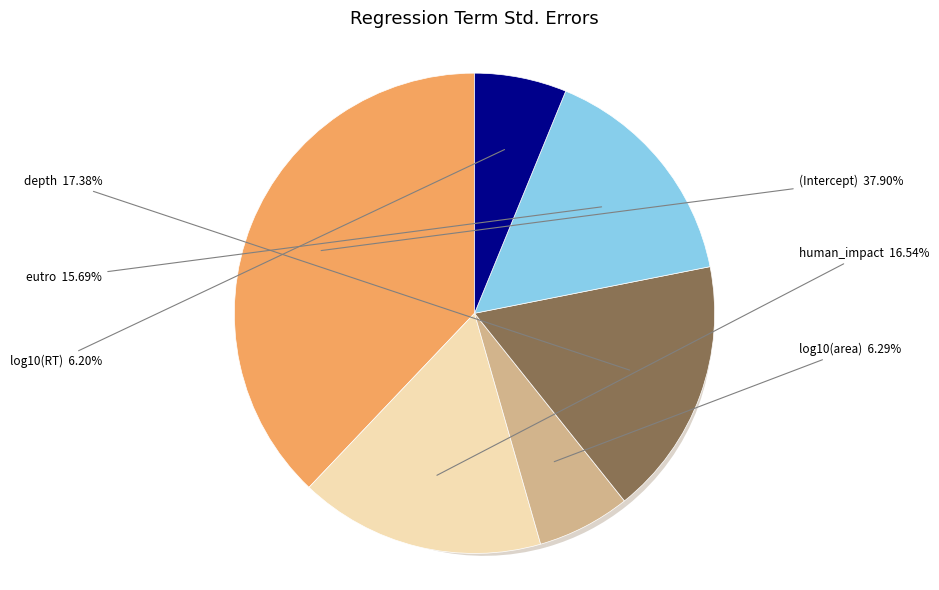

What percentage is the log10(area) slice, to the nearest percent?

6%